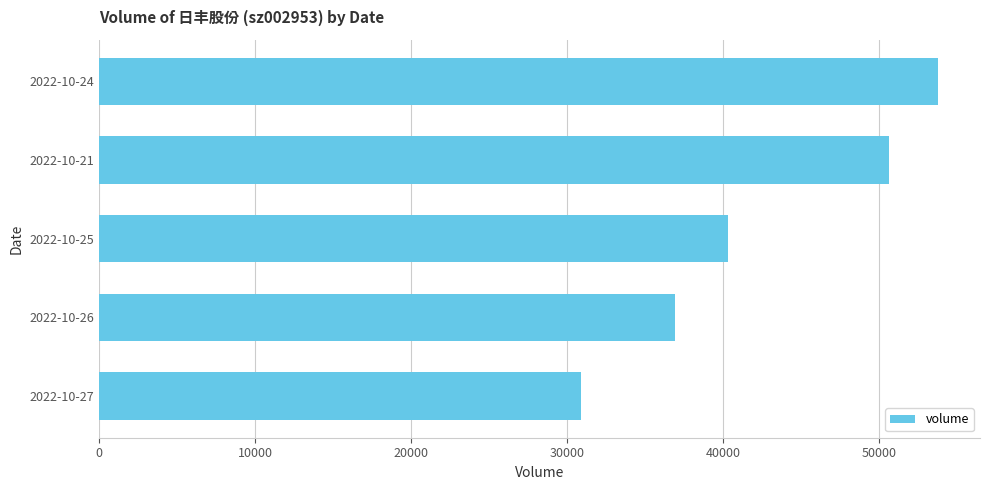

Where is the data nearest to the value 42316?

2022-10-25